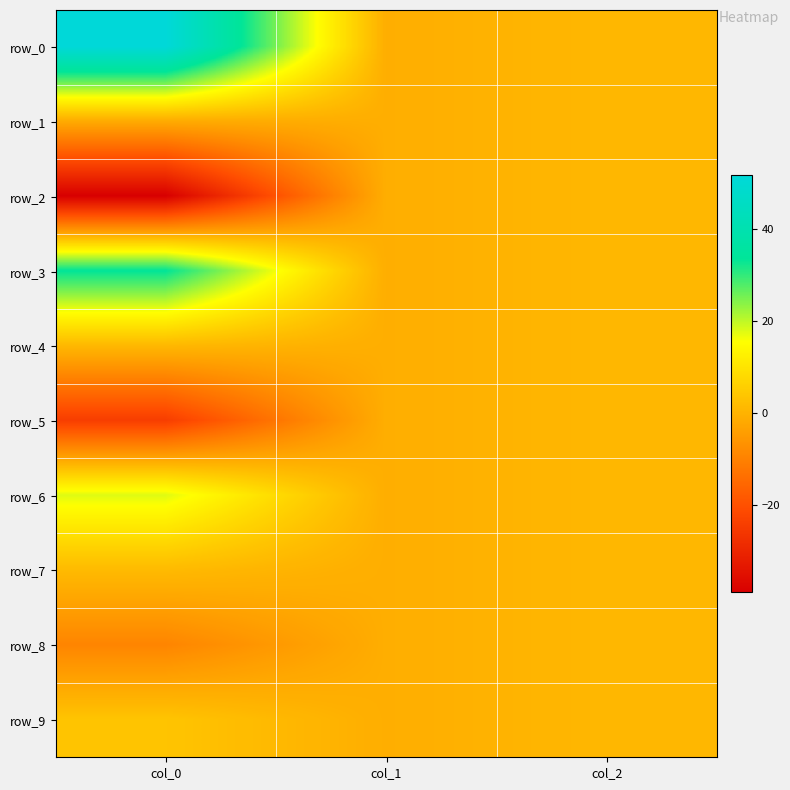

What is the sum of the row_1 values at col_2 and col_0?

-0.5